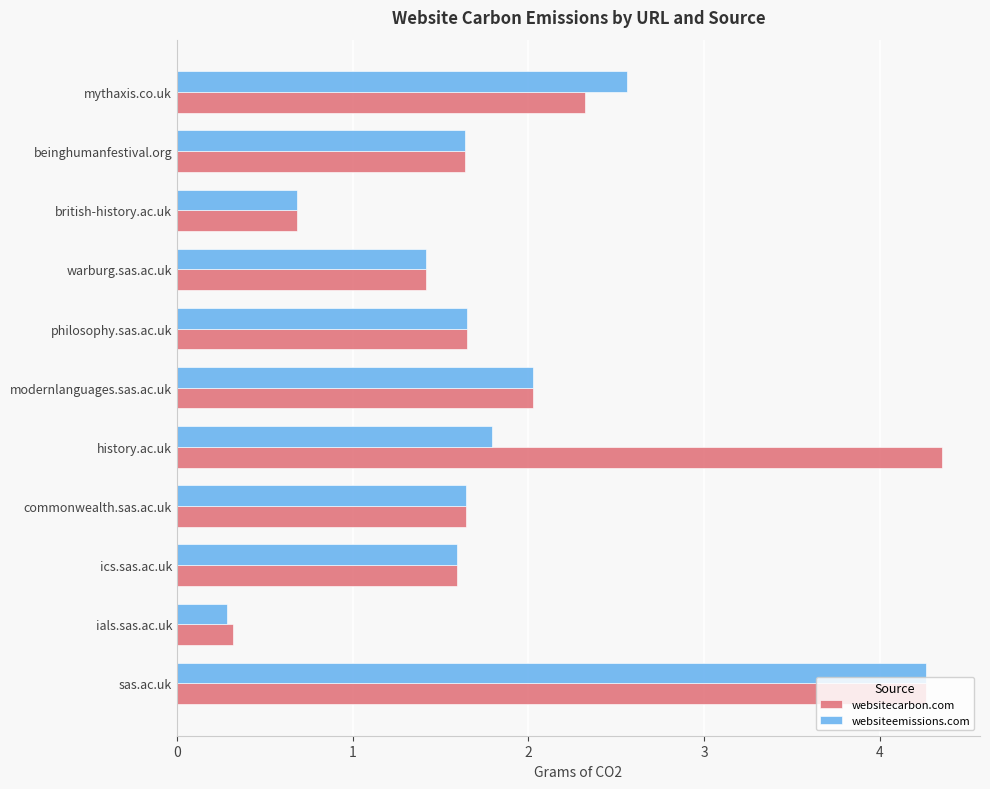

Which series has the largest total across all categories?

websitecarbon.com